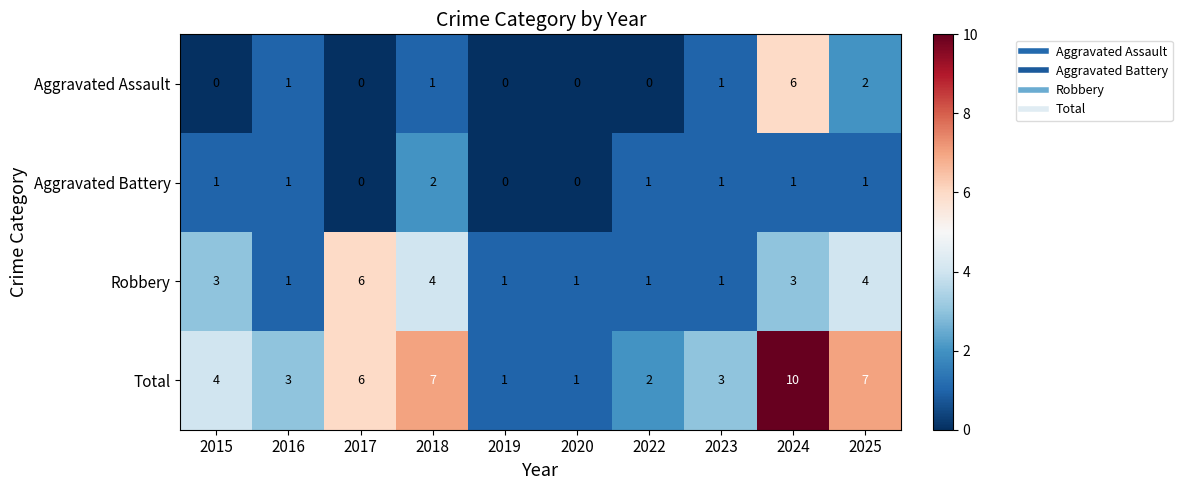

Read the Total value at 2015.

4